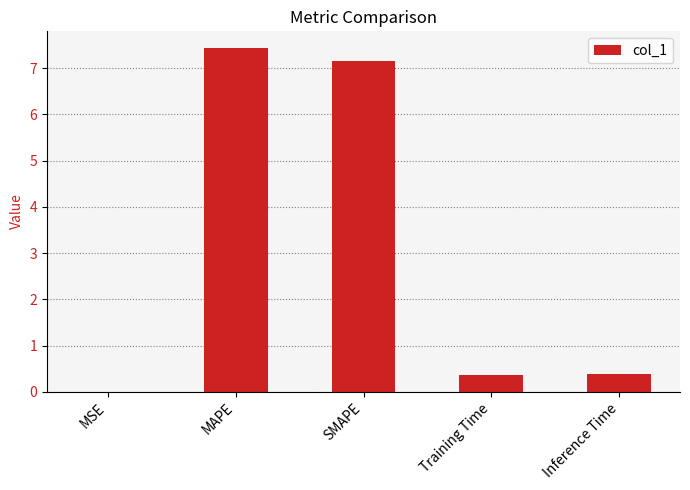

Between MAPE and MSE, which is larger?

MAPE